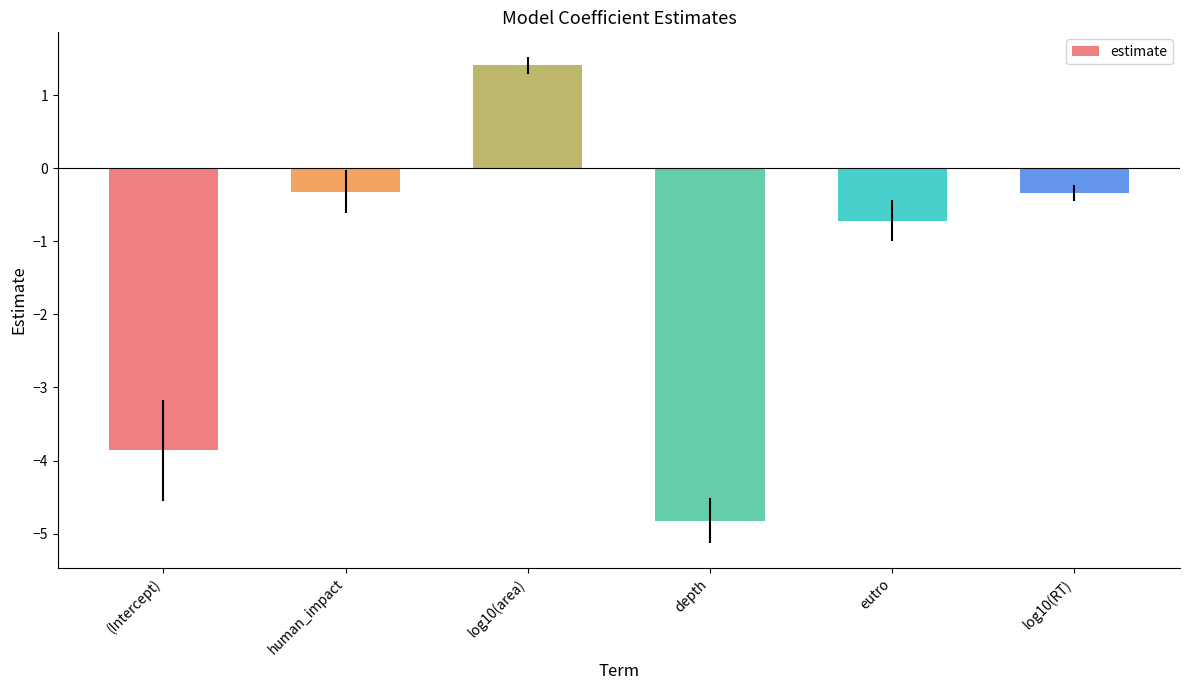

Where is the data nearest to the value -1?

eutro